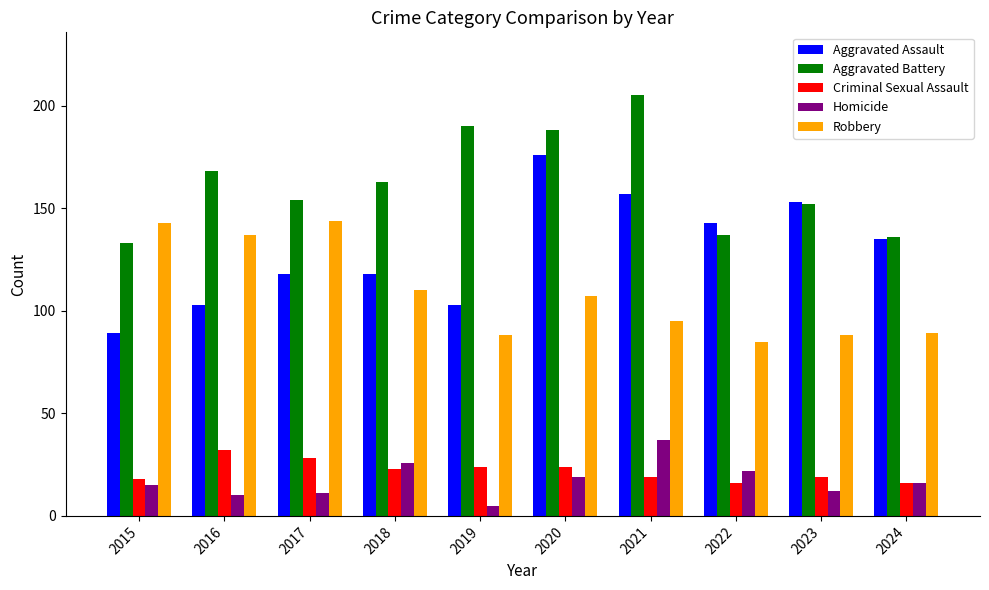

The value of Criminal Sexual Assault at 2022 is 16. True or false?

True